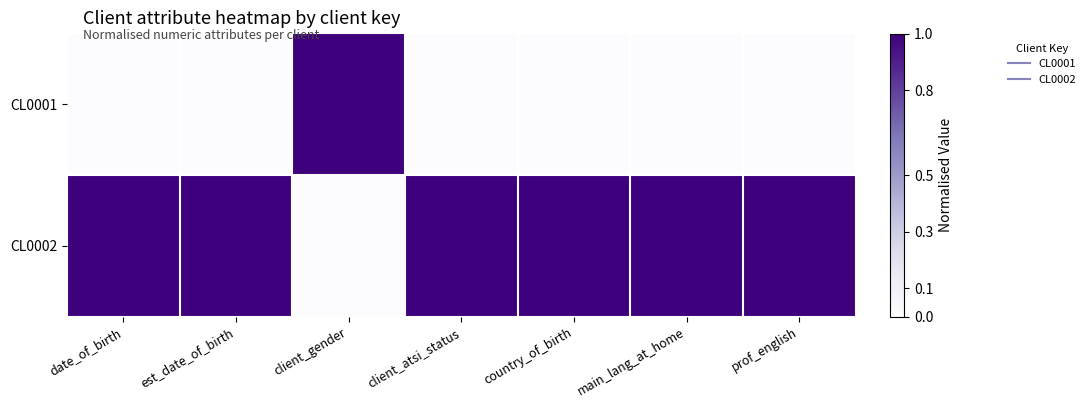

Between country_of_birth and main_lang_at_home, which series saw the biggest shift?

CL0001